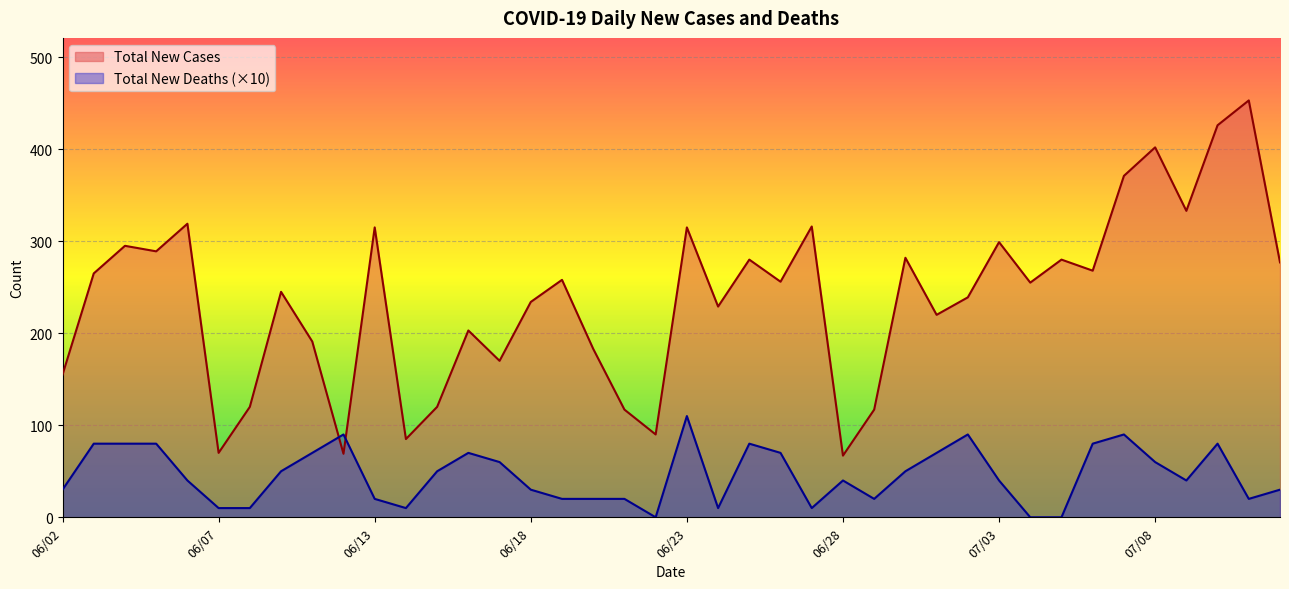

How many series are shown in this chart?

2